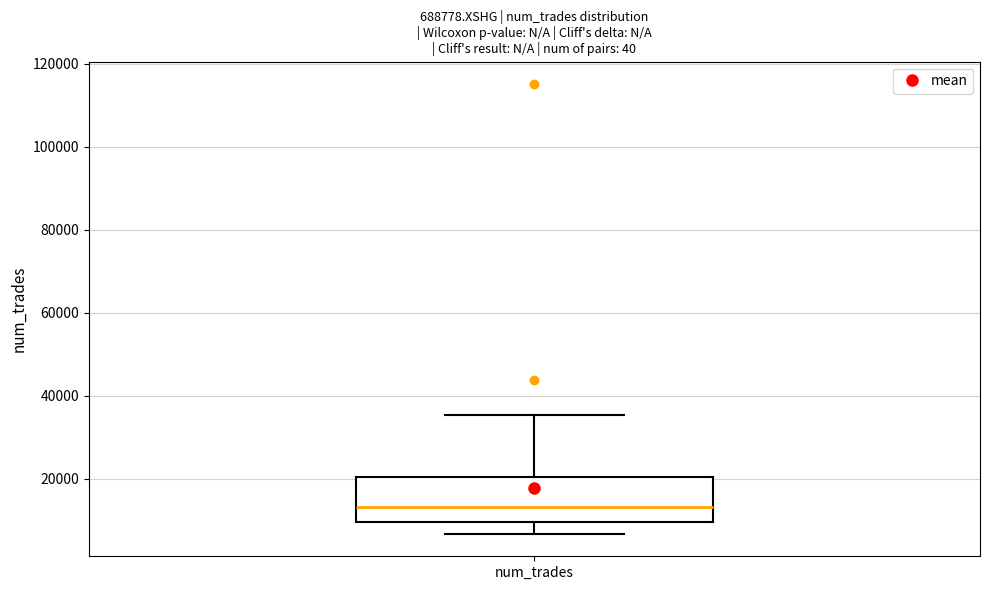

Transcribe this box plot: give where the median line is, the range the box spans, and where the two whiskers end, as read against the y-axis. The values are not printed on the chart, so give them approximately, as read against the axis.

median 14000, box 10000 to 20000, whiskers 6000 to 36000